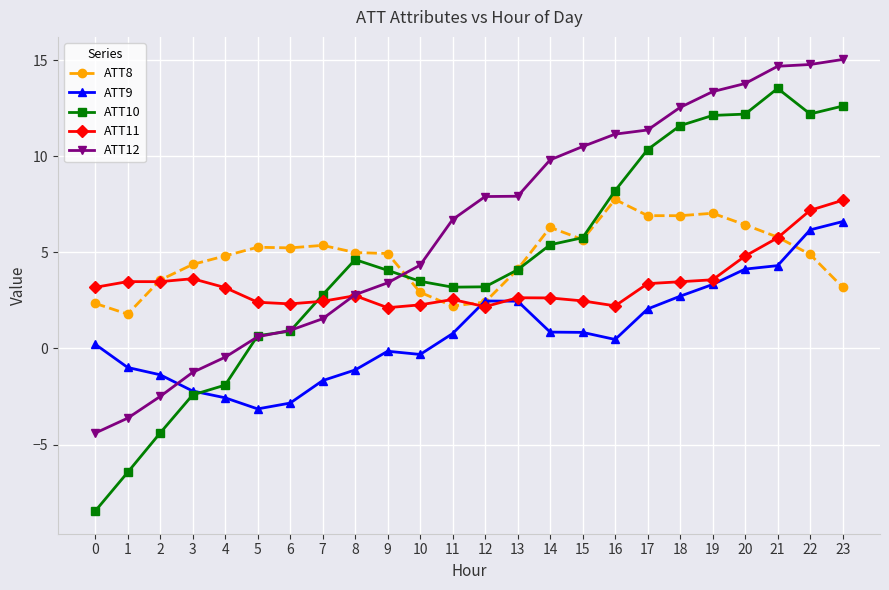

True or false: ATT9 has a value of 2.5 at 13.

True